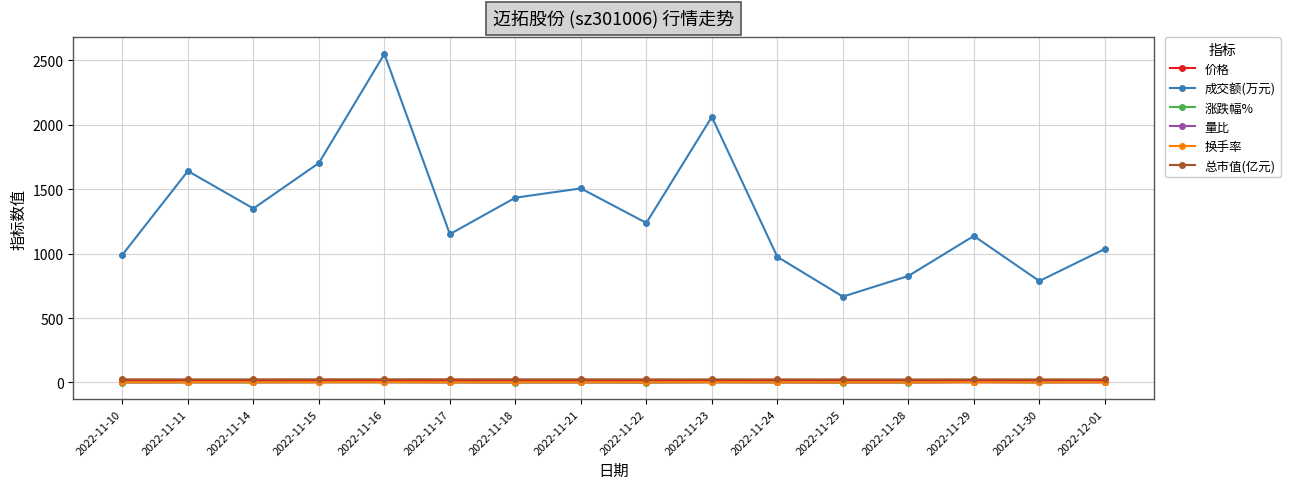

What is the label of the 6th point from the right?

2022-11-24